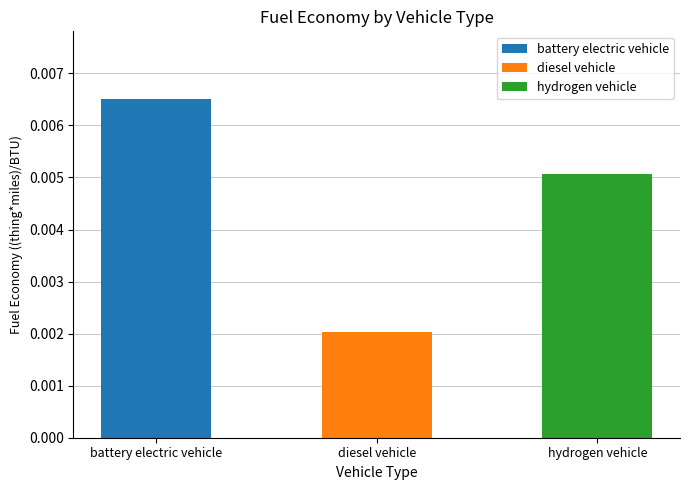

The value at diesel vehicle is 0.0. True or false?

False